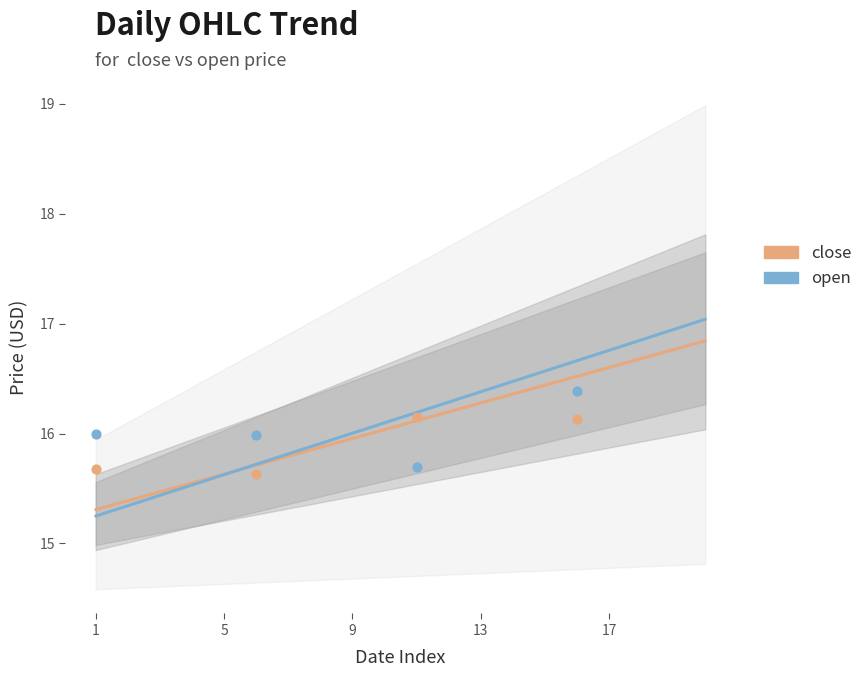

Which series reaches the minimum Y coordinate?

open